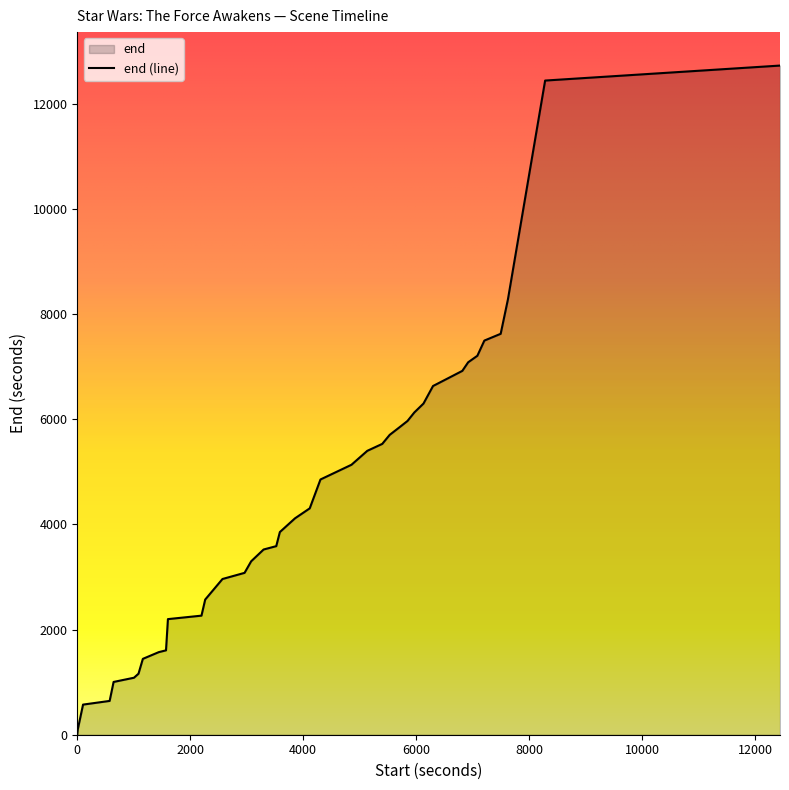

What is the value of the 3rd point from the left?

573